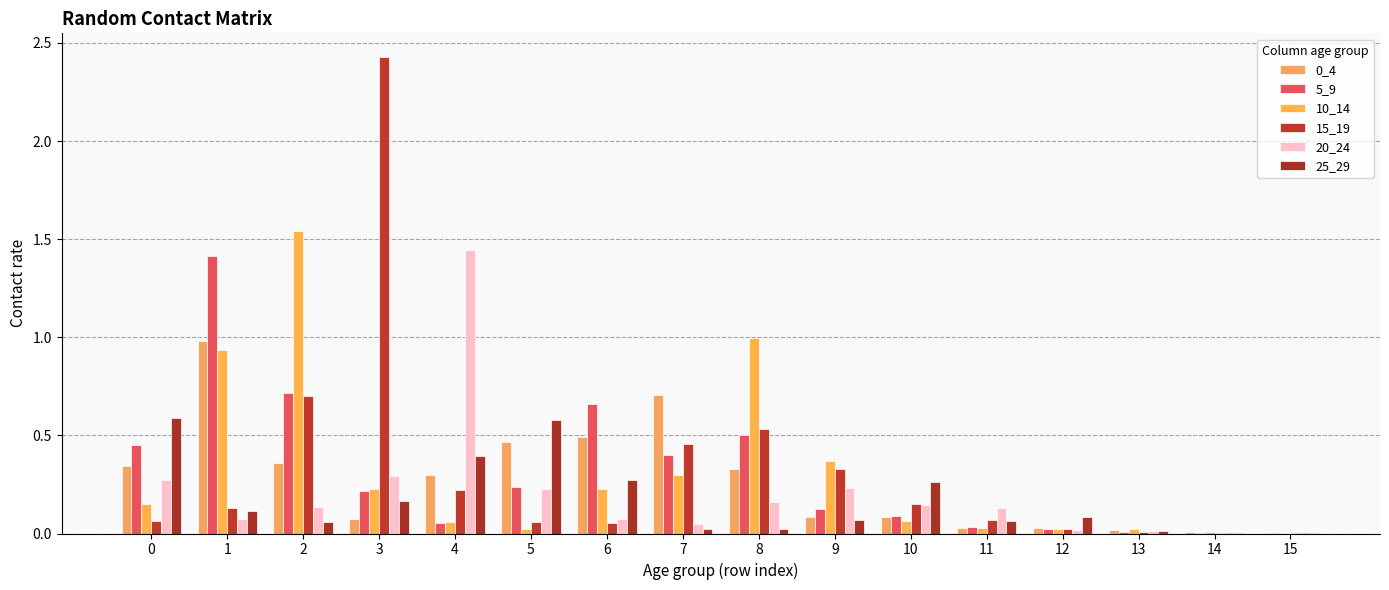

Reading right to left, list all the values displayed in this chart.

0_4: 0.0	0.0	0.0	0.0	0.0	0.1	0.1	0.3	0.7	0.5	0.5	0.3	0.1	0.4	1.0	0.3
5_9: 0.0	0.0	0.0	0.0	0.0	0.1	0.1	0.5	0.4	0.7	0.2	0.1	0.2	0.7	1.4	0.4
10_14: 0.0	0.0	0.0	0.0	0.0	0.1	0.4	1.0	0.3	0.2	0.0	0.1	0.2	1.5	0.9	0.1
15_19: 0.0	0.0	0.0	0.0	0.1	0.2	0.3	0.5	0.5	0.1	0.1	0.2	2.4	0.7	0.1	0.1
20_24: 0.0	0.0	0.0	0.0	0.1	0.1	0.2	0.2	0.0	0.1	0.2	1.4	0.3	0.1	0.1	0.3
25_29: 0.0	0.0	0.0	0.1	0.1	0.3	0.1	0.0	0.0	0.3	0.6	0.4	0.2	0.1	0.1	0.6